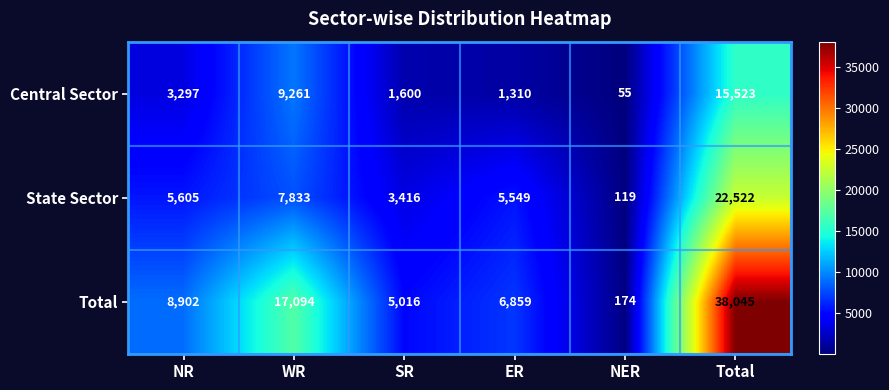

Is it true that Total equals 10777 at ER?

False